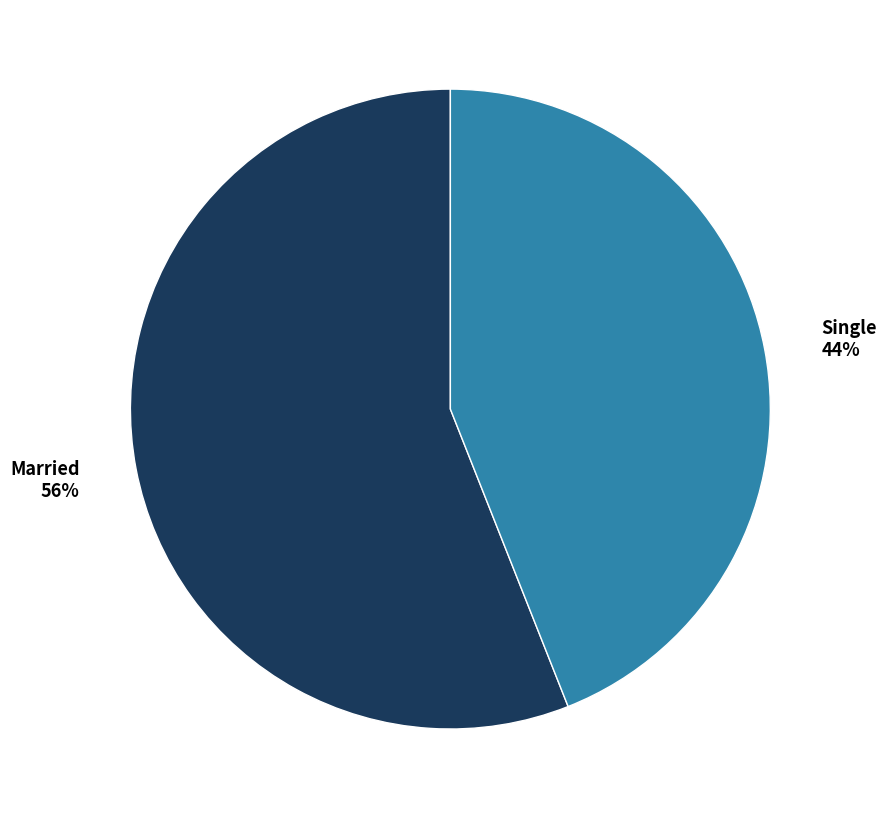

What percentage is the Married slice, to the nearest percent?

56%